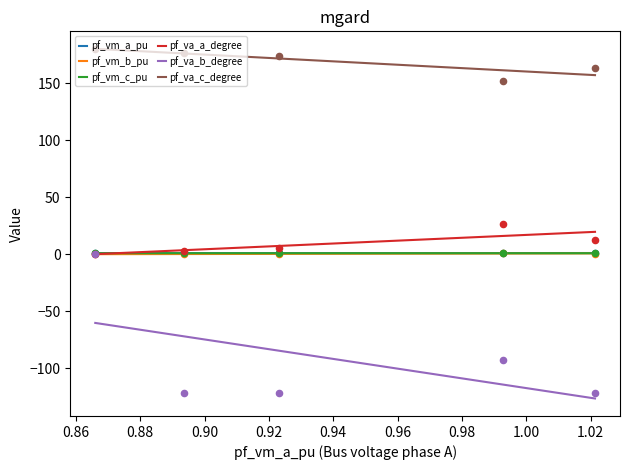

What are all the series names shown in the legend?

pf_vm_a_pu, pf_vm_b_pu, pf_vm_c_pu, pf_va_a_degree, pf_va_b_degree, pf_va_c_degree